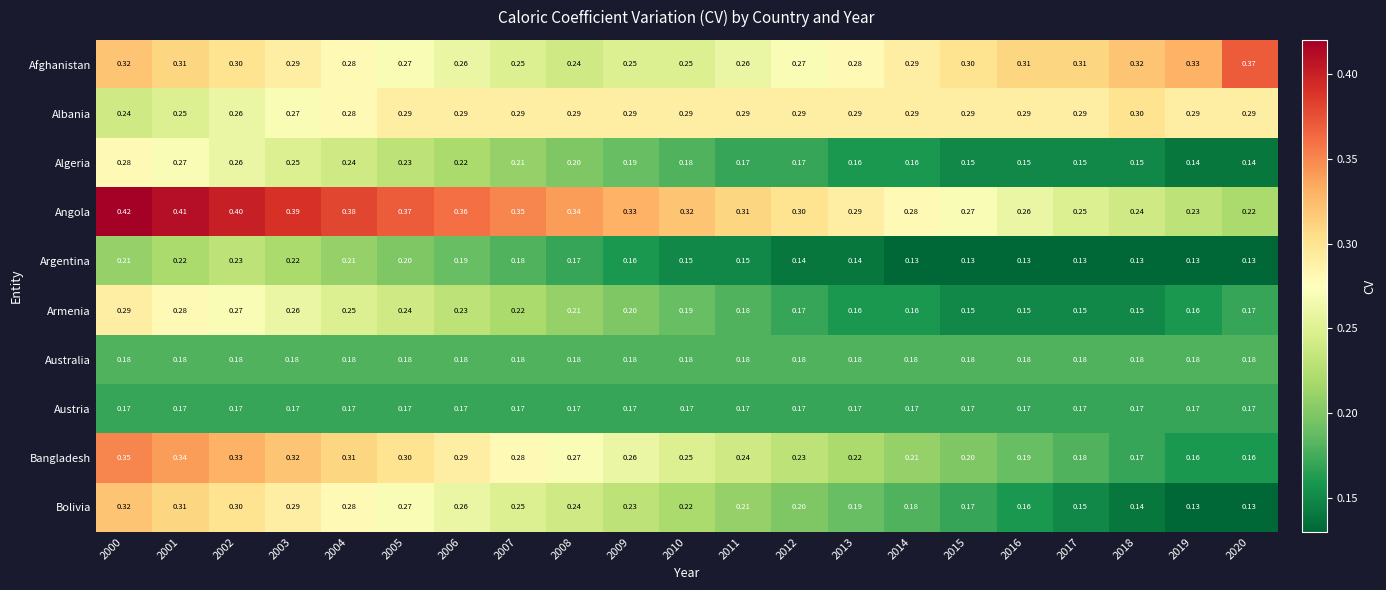

Which series has the widest spread of values?

Angola